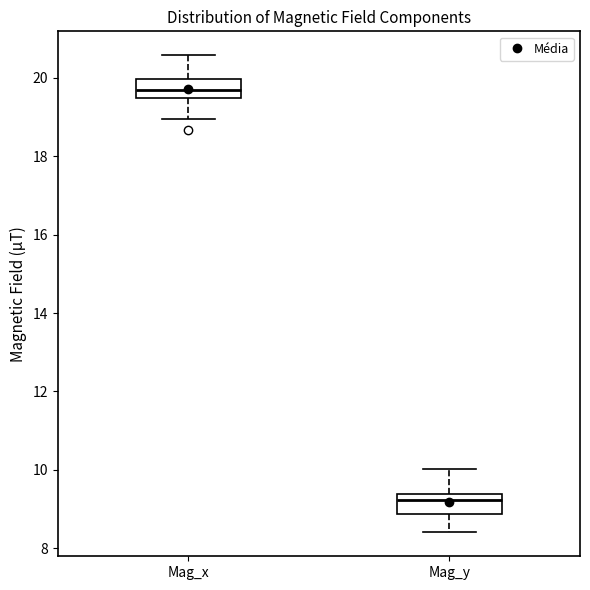

Reading left to right, read every box against the y-axis: the position of its median line, the range the box covers, and the ends of its whiskers. The values are not printed on the chart, so give them approximately, as read against the axis.

Mag_x: median 19.6, box 19.4 to 20.0, whiskers 19.0 to 20.6
Mag_y: median 9.2, box 8.8 to 9.4, whiskers 8.4 to 10.0